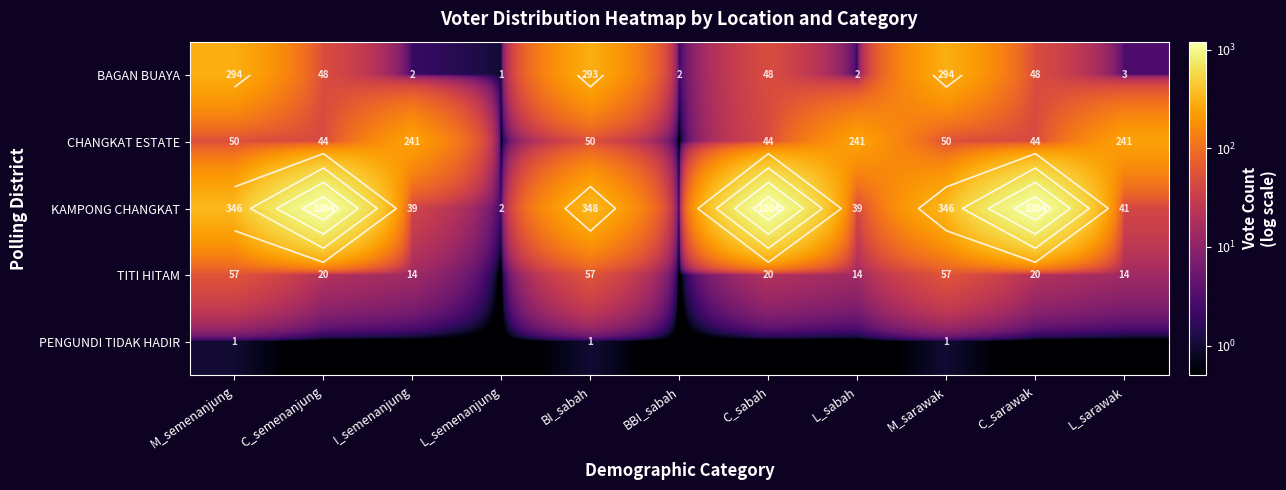

What is the maximum value shown in the chart?

1204.0